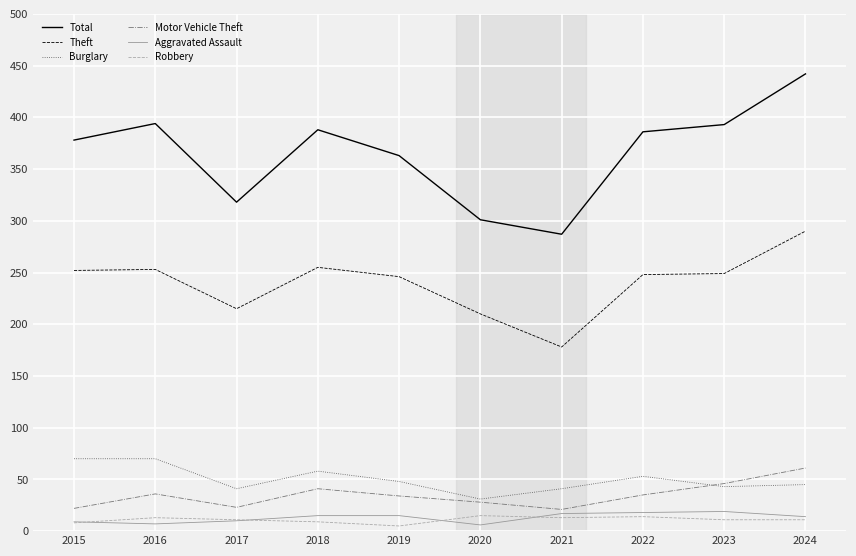

True or false: Robbery has a value of 15 at 2020.

True